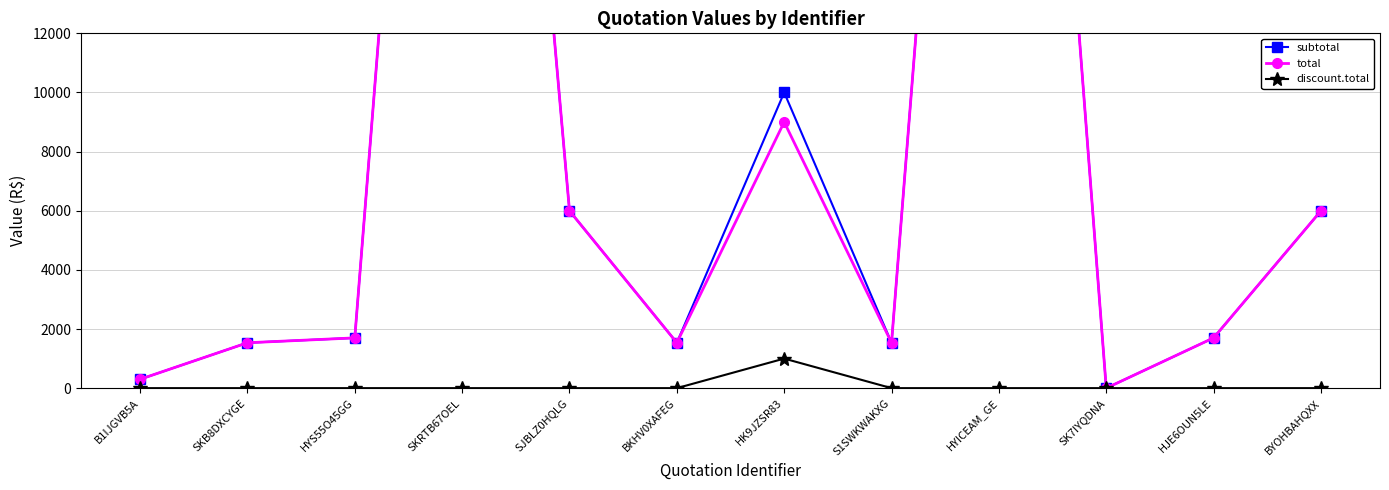

Rank the series by their maximum value, from highest to lowest.

subtotal, total, discount.total